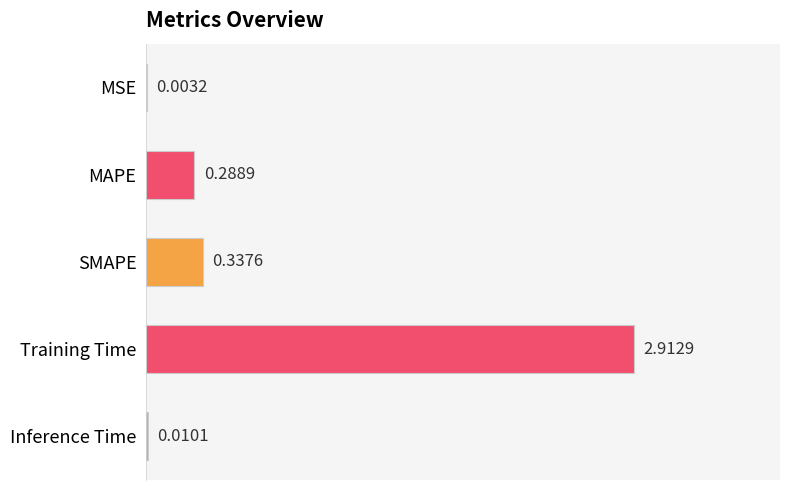

Where is the data nearest to the value 1?

SMAPE